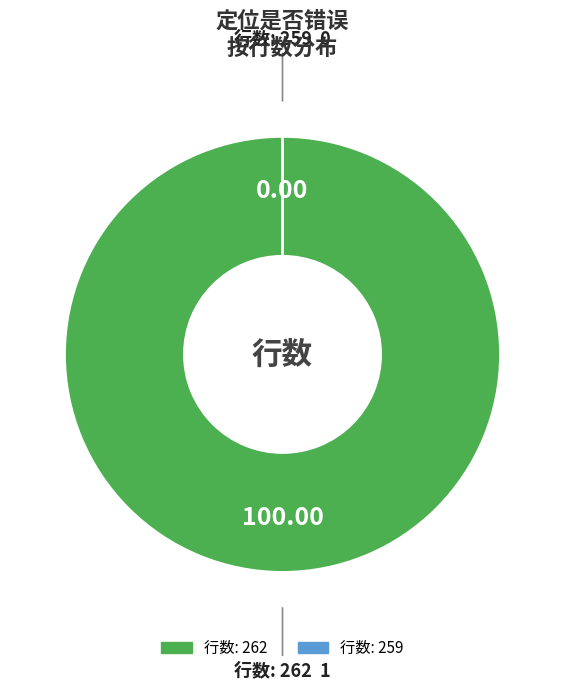

Is there a majority slice in this chart?

Yes